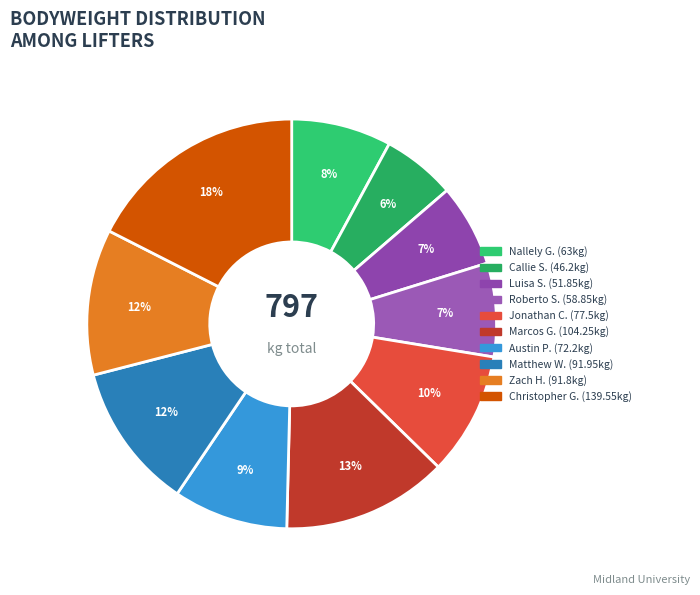

How many segments does this pie chart have?

10